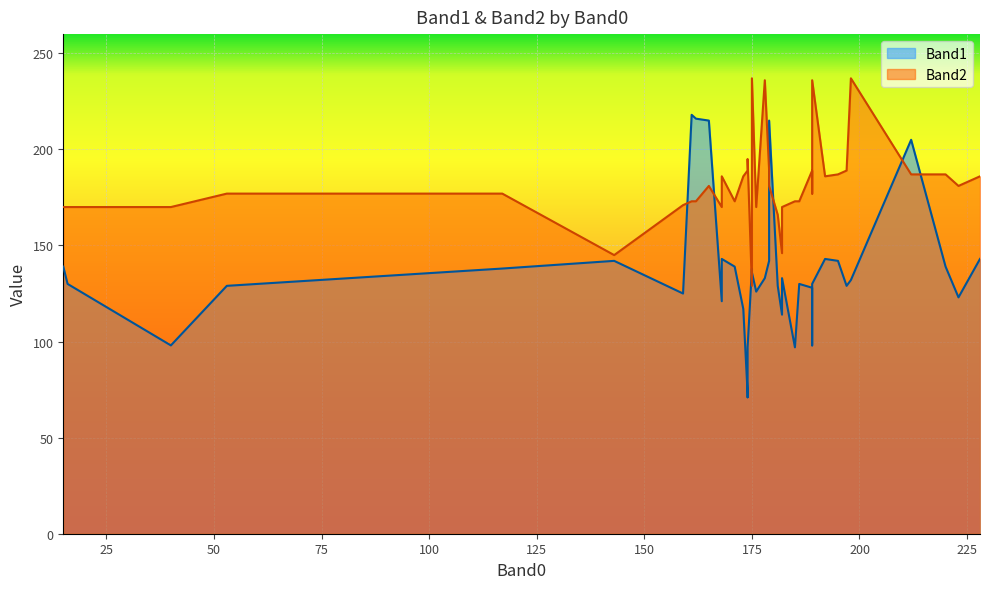

What is the sum of the Band1 values at 189 and 176?

254